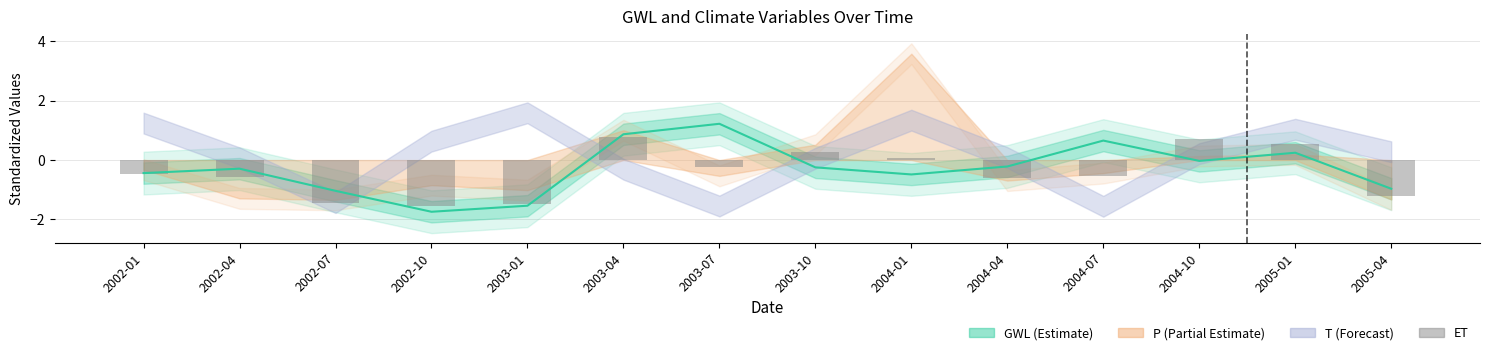

The value at 2003-07 is -0.1. True or false?

False